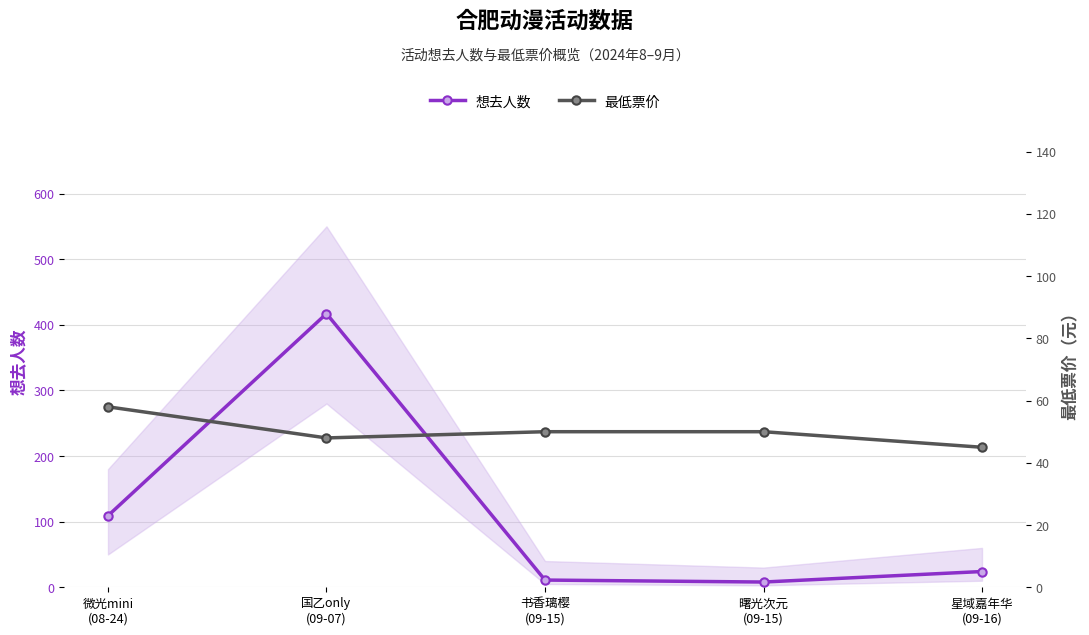

Which series has the largest range (max minus min)?

想去人数